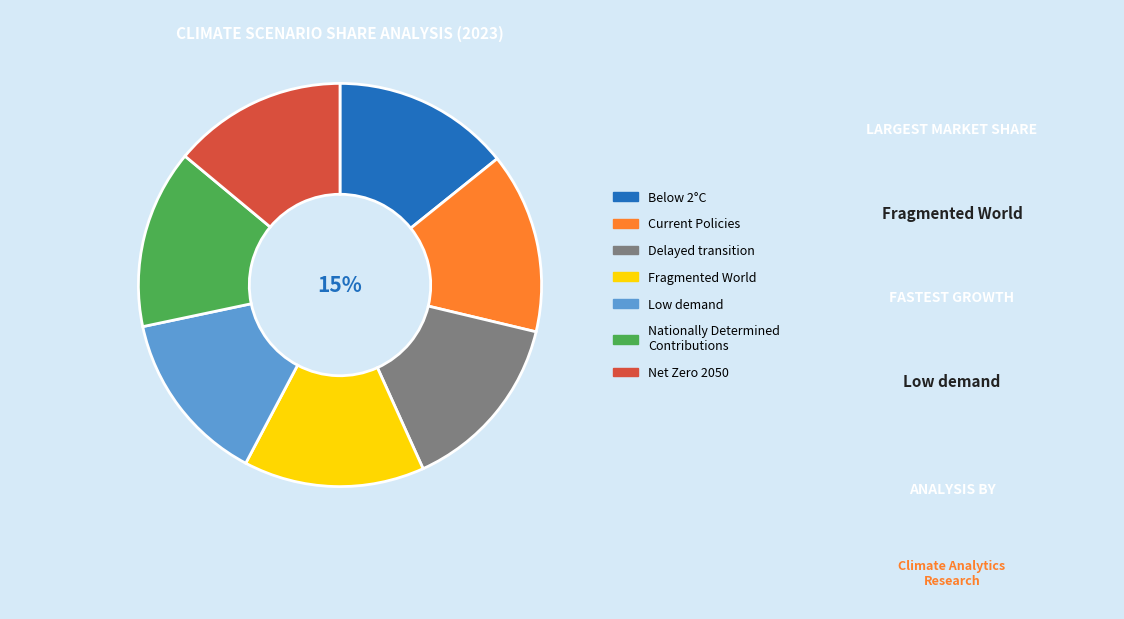

To the nearest percent, what percentage of the pie is Nationally Determined Contributions?

14%